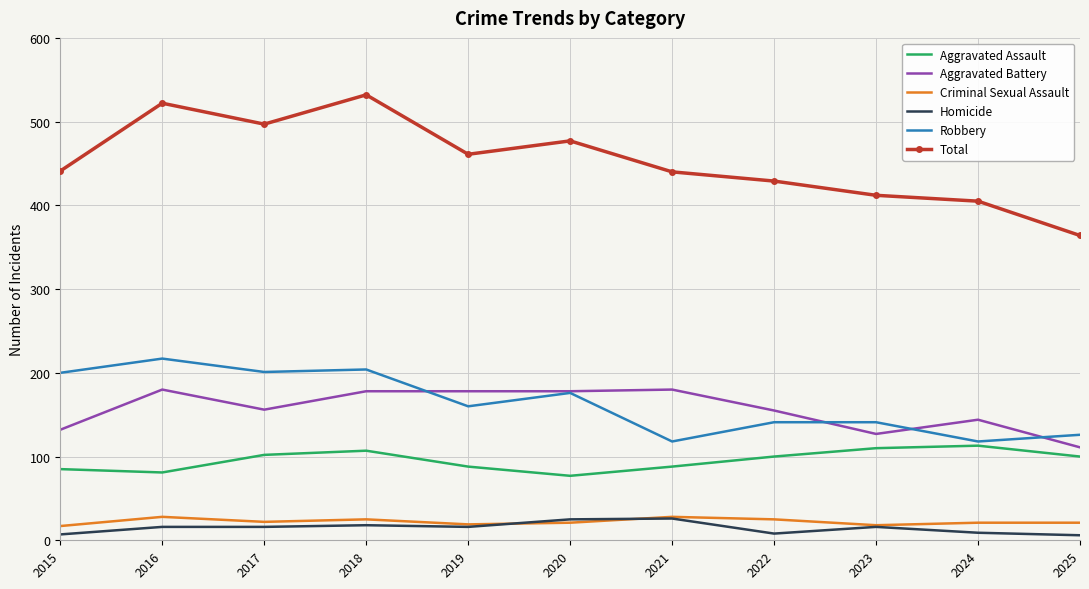

At how many categories does at least one series exceed 389?

10